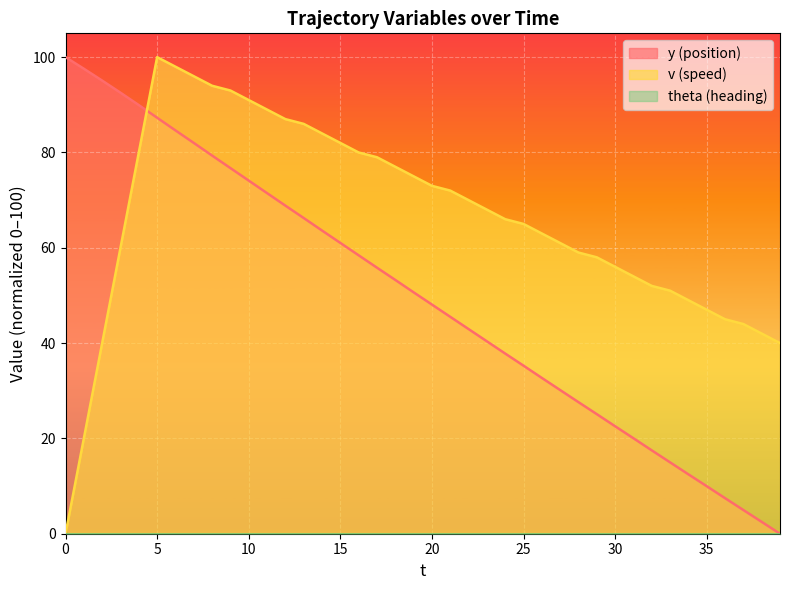

At which label is v closest to 50?

33